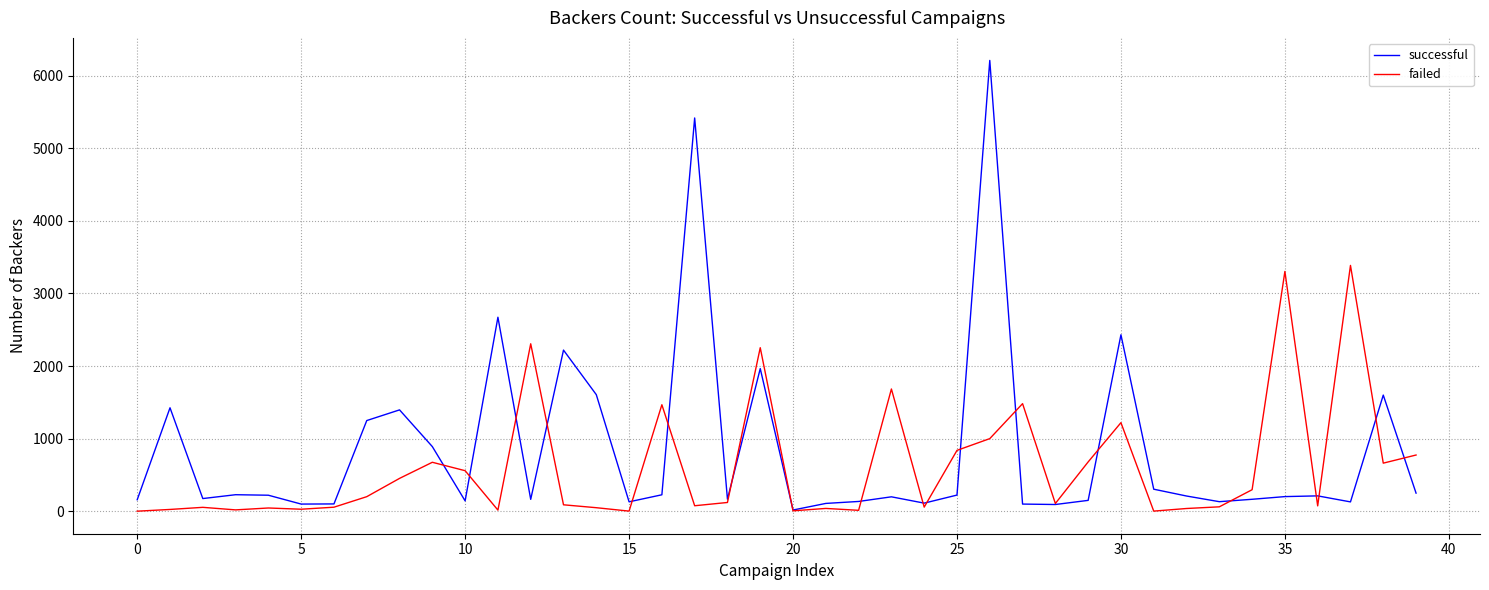

Which series has the widest spread of values?

successful